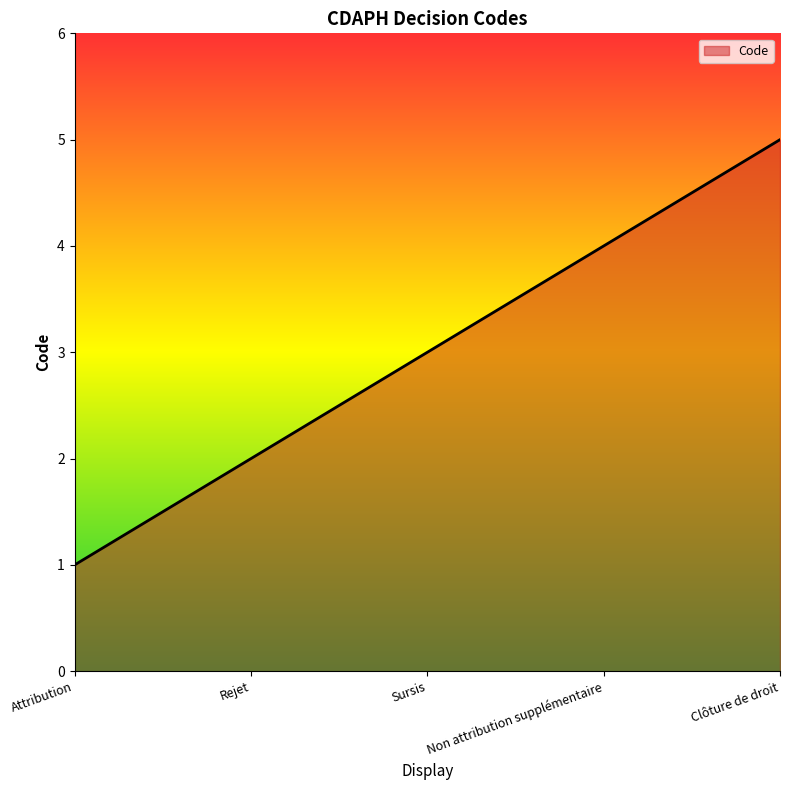

The chart shows a value of 2 at Sursis. True or false?

False